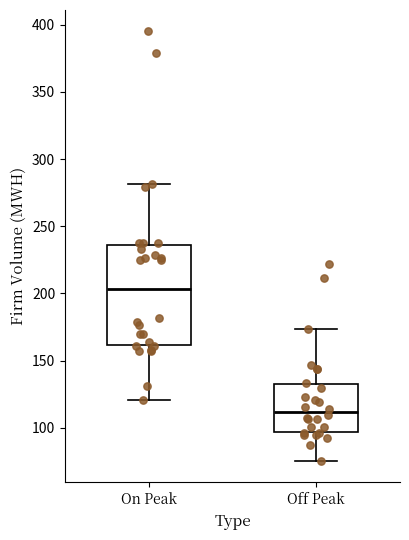

Which box is the tallest, from its lower edge to its upper edge?

On Peak